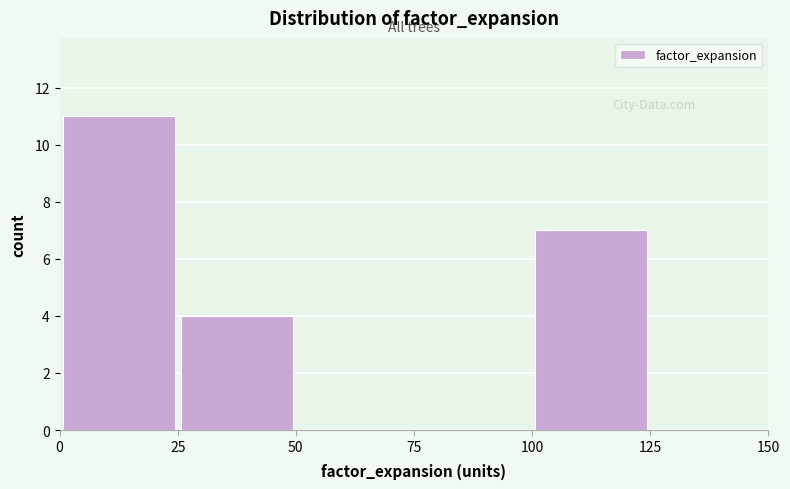

Which range on the x-axis has the tallest bar?

0 to 25